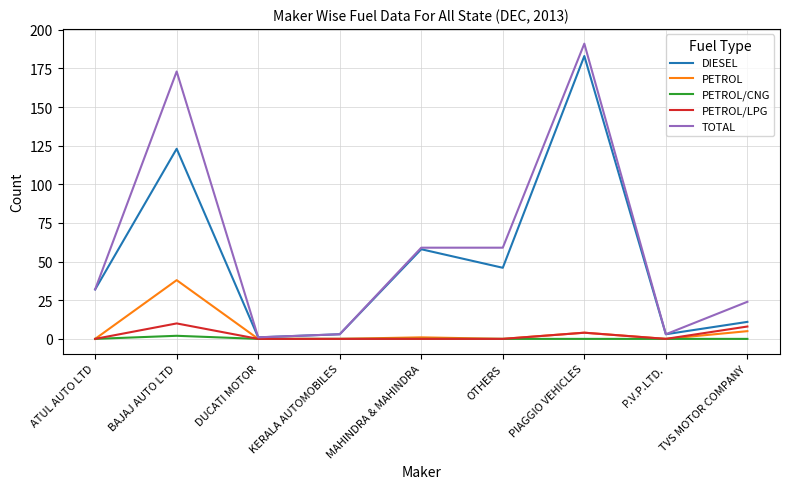

The value of DIESEL at BAJAJ AUTO LTD is 123. True or false?

True